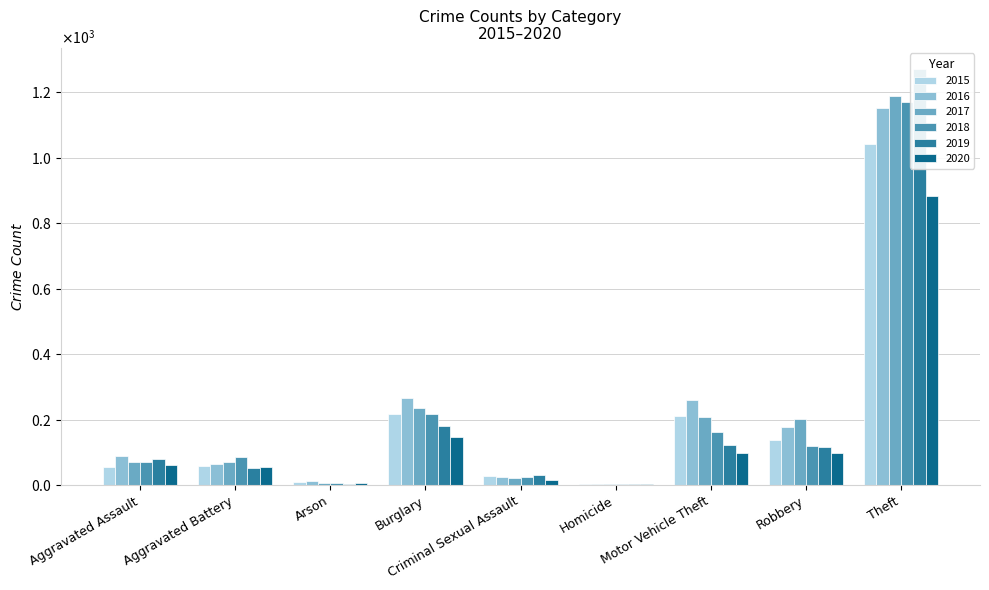

What is the sum of all 2017 values?

2011